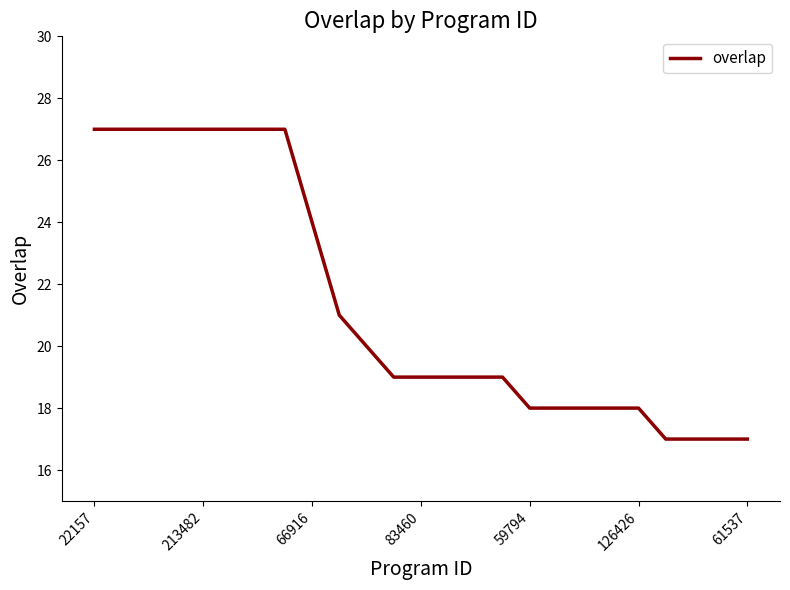

What is the average value?

21